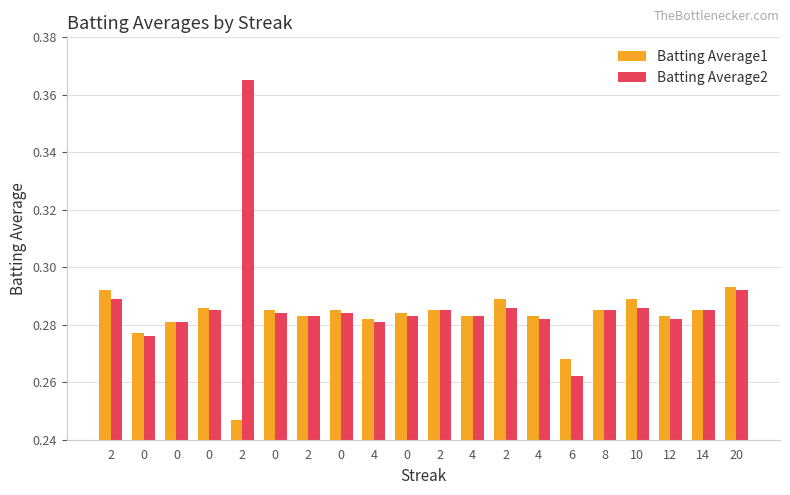

Reading left to right, list all the values displayed in this chart.

Batting Average1: 2=0.3	0=0.3	0=0.3	0=0.3	2=0.2	0=0.3	2=0.3	0=0.3	4=0.3	0=0.3	2=0.3	4=0.3	2=0.3	4=0.3	6=0.3	8=0.3	10=0.3	12=0.3	14=0.3	20=0.3
Batting Average2: 2=0.3	0=0.3	0=0.3	0=0.3	2=0.4	0=0.3	2=0.3	0=0.3	4=0.3	0=0.3	2=0.3	4=0.3	2=0.3	4=0.3	6=0.3	8=0.3	10=0.3	12=0.3	14=0.3	20=0.3